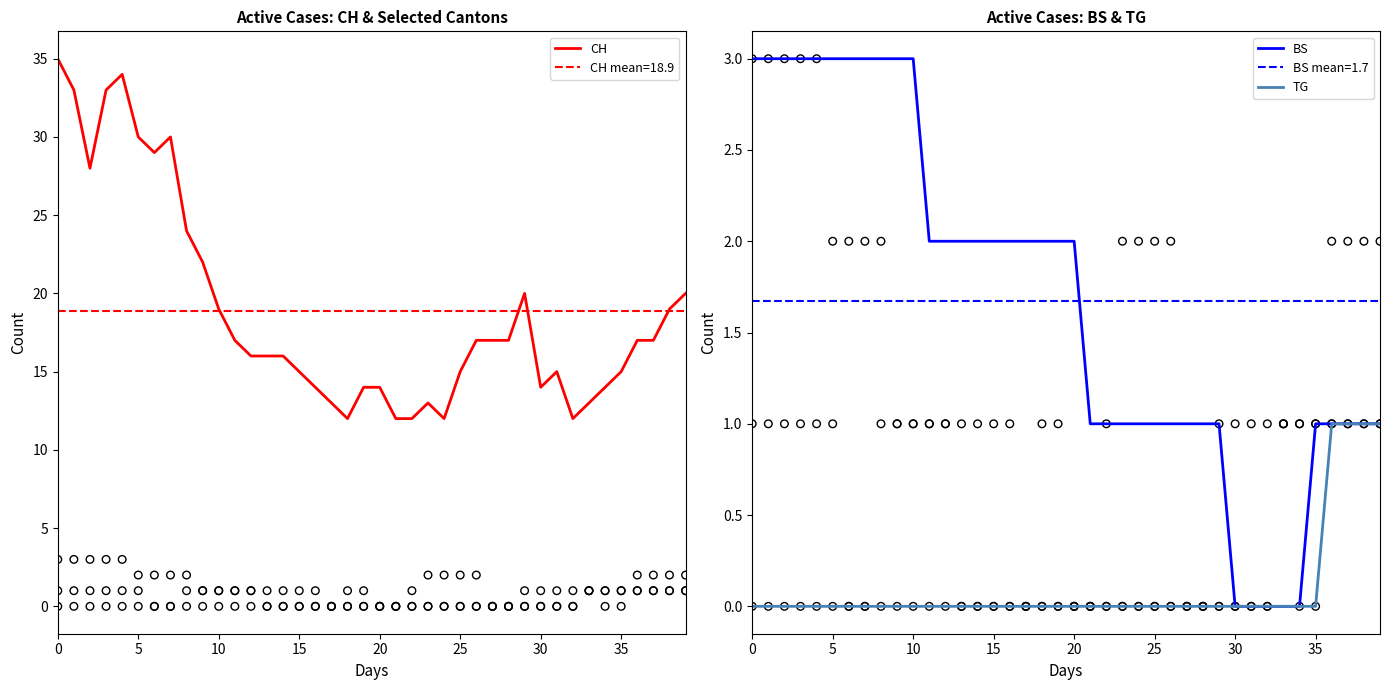

At how many categories does at least one series exceed 24?

8